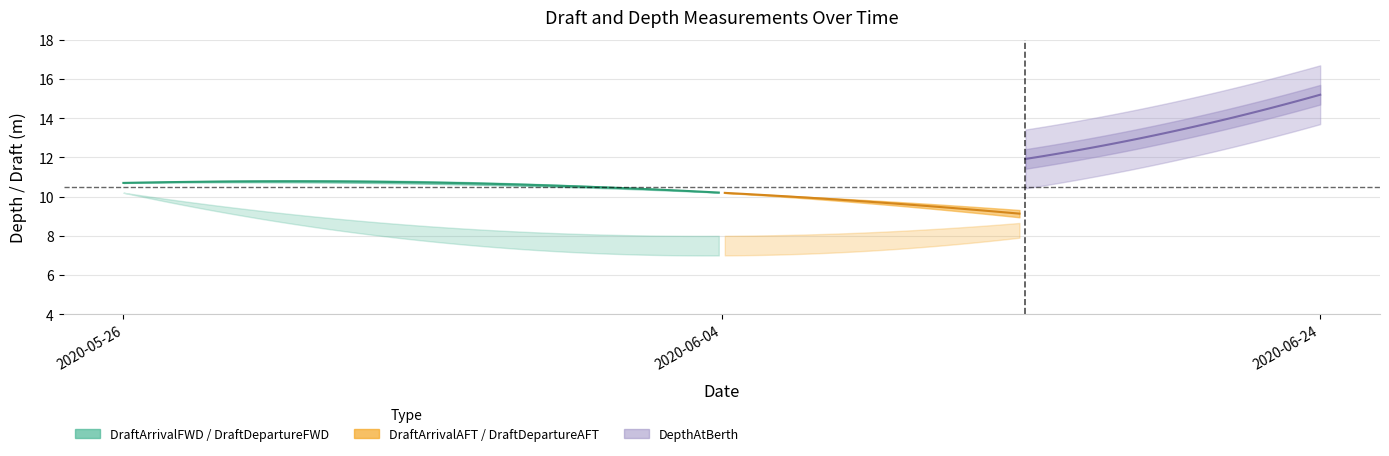

What is the lowest value of the DraftDepartureFWD series?

7.0